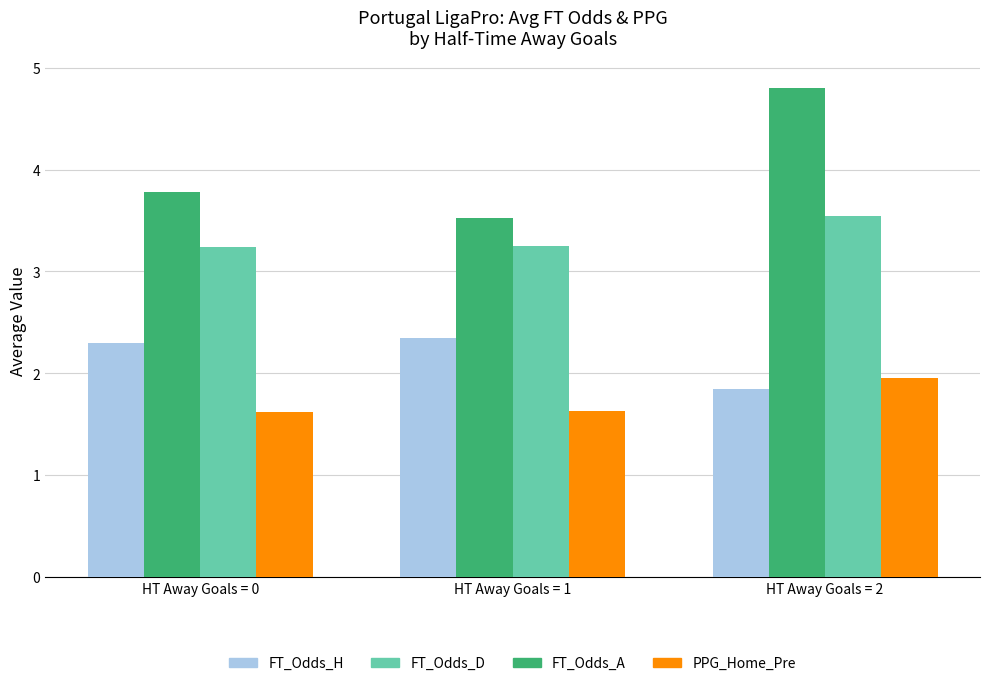

What is the smallest value displayed?

1.6